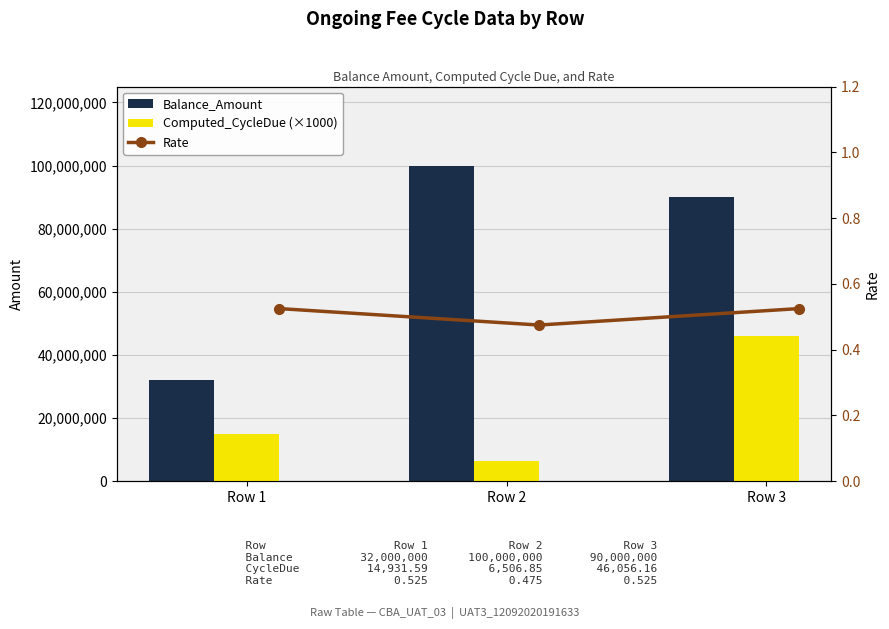

What is the difference between the maximum and minimum values in the Balance_Amount series?

68000000.0